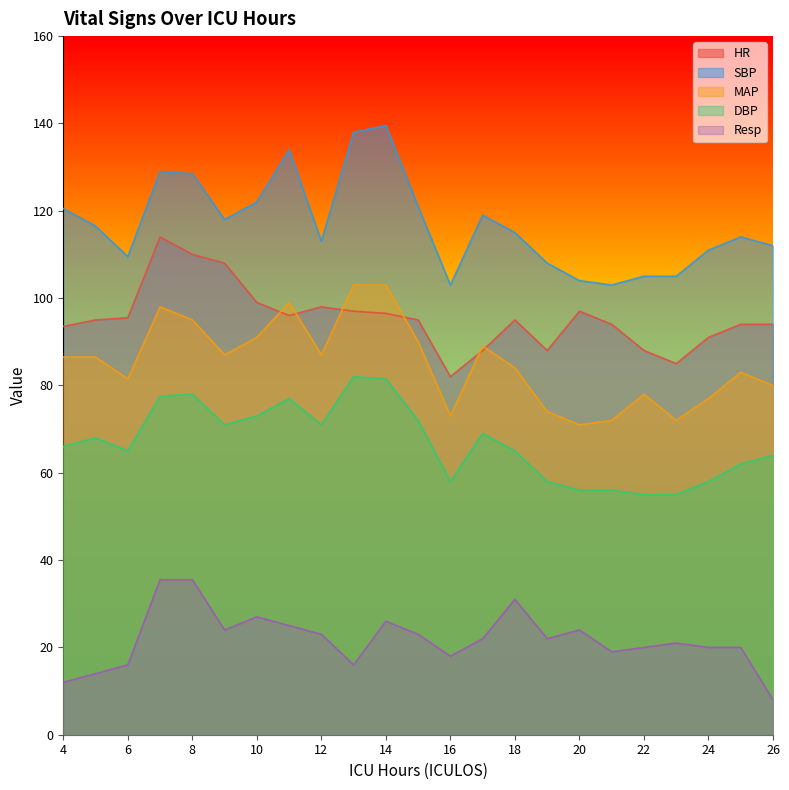

True or false: MAP and DBP cross at least once.

False